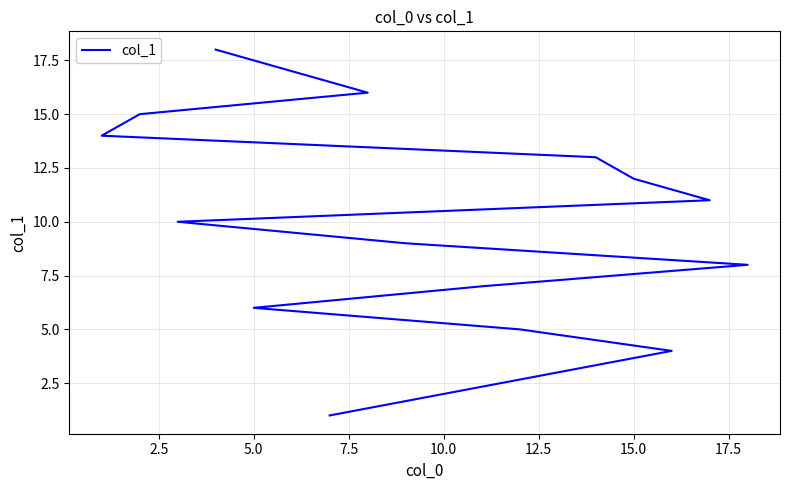

Count the number of categories in the chart.

18